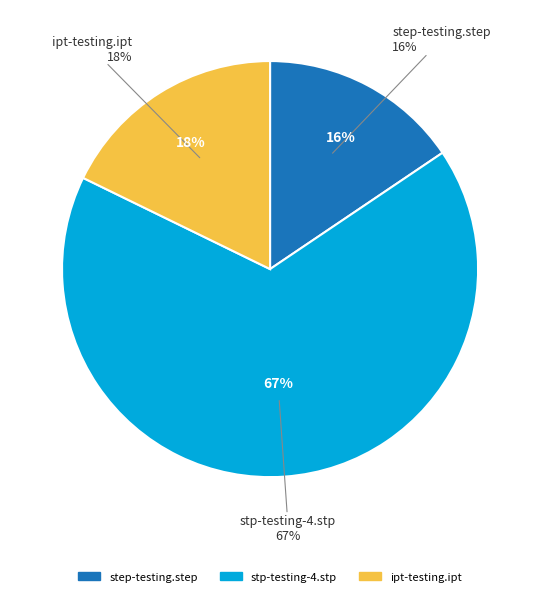

How many segments does this pie chart have?

3